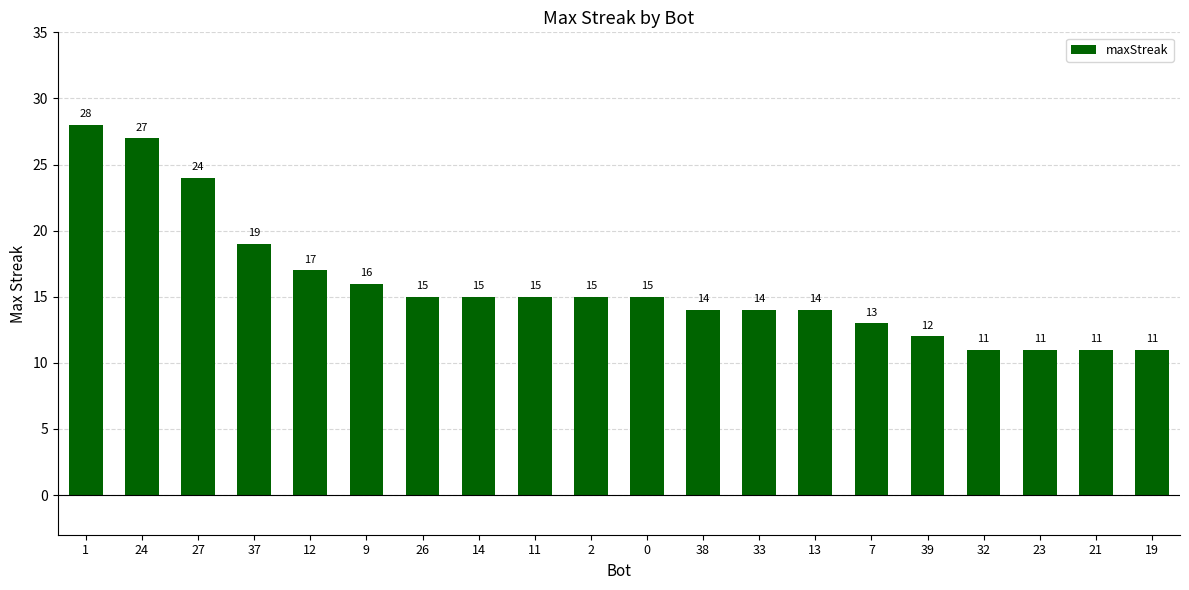

Which has a higher value, 2 or 12?

12